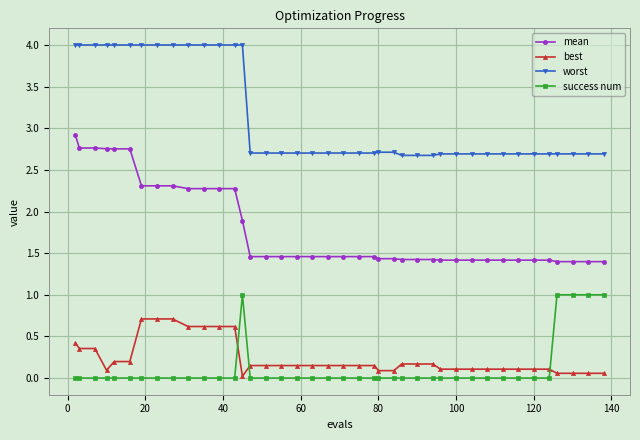

Which series has the largest total across all categories?

worst